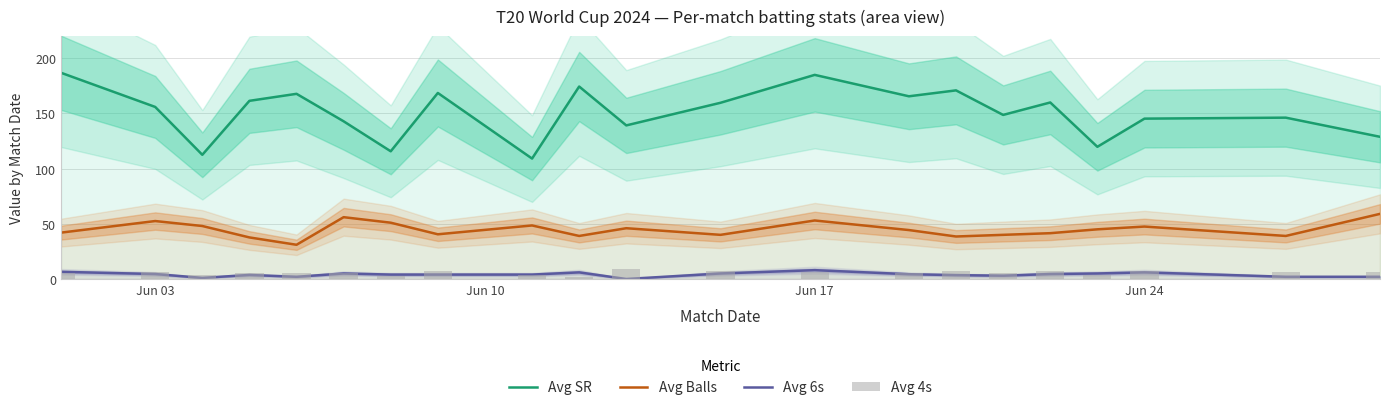

Reading left to right, what are all the values shown in this chart?

Avg SR: 186.8	155.9	112.5	161.4	167.7	142.8	115.7	168.5	109.1	174.3	139.1	159.6	184.9	165.5	170.9	148.6	159.9	119.7	145.3	146.2	128.8
Avg Balls: 42.0	52.5	48.0	37.7	31.0	56.0	51.0	40.5	48.5	39.0	46.0	40.0	53.0	44.3	38.5	40.0	41.5	45.0	47.5	39.0	59.0
Avg 6s: 6.5	4.5	1.0	3.7	2.0	5.0	4.0	4.0	4.0	6.0	0.0	5.0	8.0	4.3	3.5	3.0	4.5	5.0	6.0	2.0	2.0
Avg 4s: 5.0	6.5	4.0	5.3	5.0	5.0	3.0	7.5	4.0	2.0	9.0	7.0	6.0	5.7	7.0	5.5	7.5	3.5	7.0	6.0	6.0